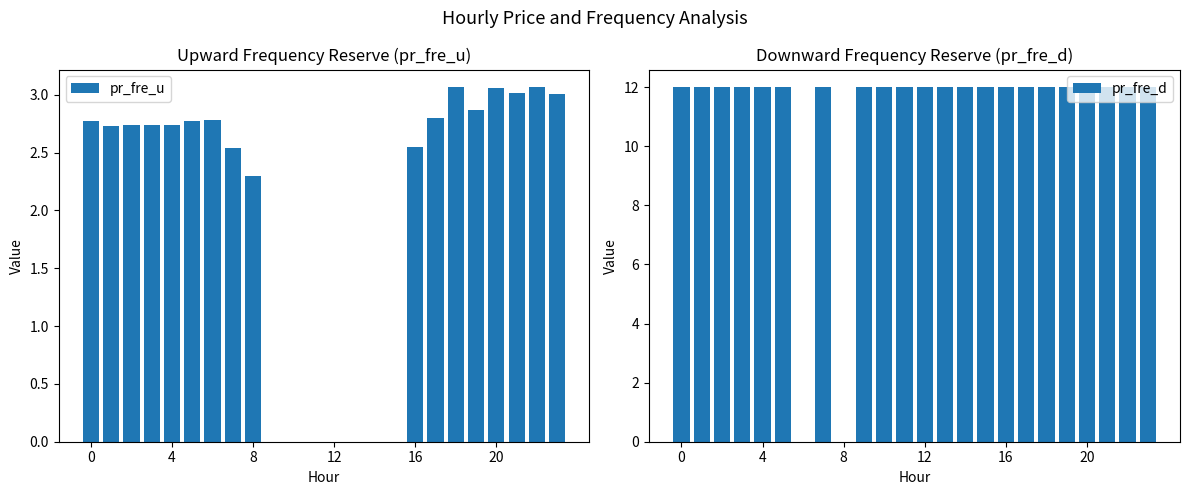

True or false: pr_fre_u has a value of 2.3 at 8.

True